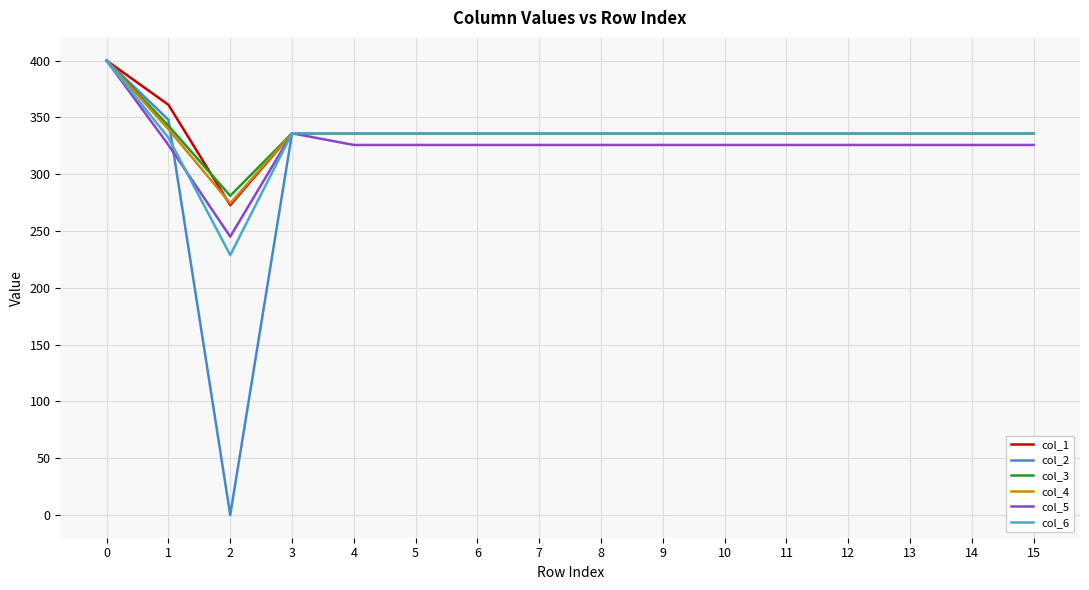

True or false: col_5 has a value of 219.7 at 10.

False